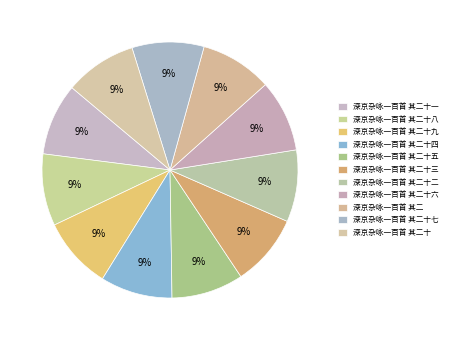

How many segments does this pie chart have?

11